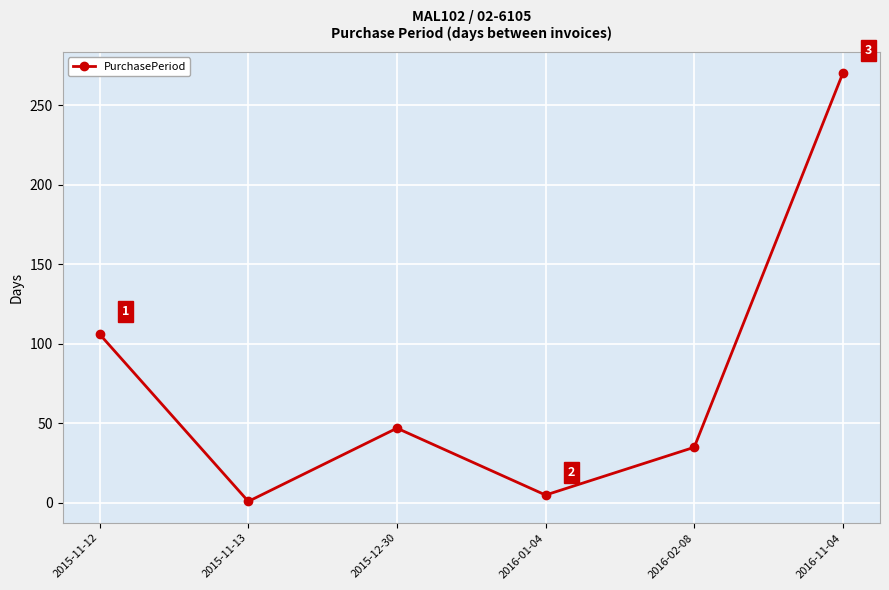

Does the chart have visible grid lines?

Yes